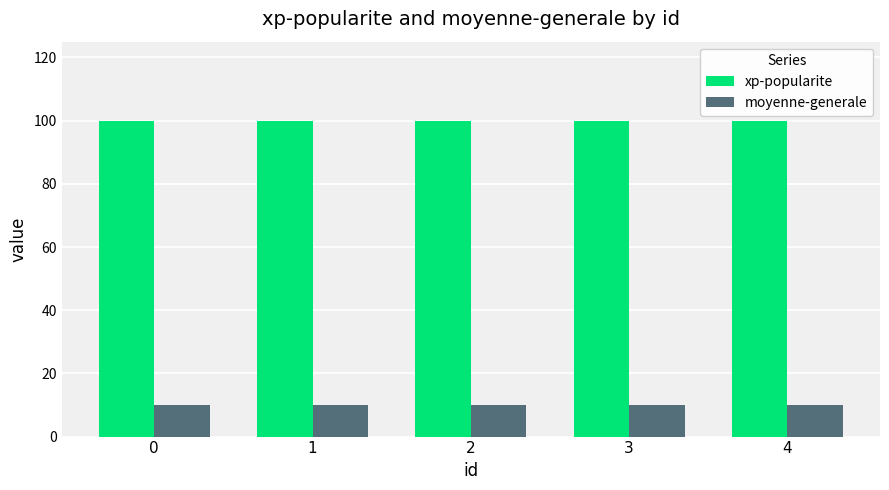

What is the difference between the highest and lowest values at 1?

90